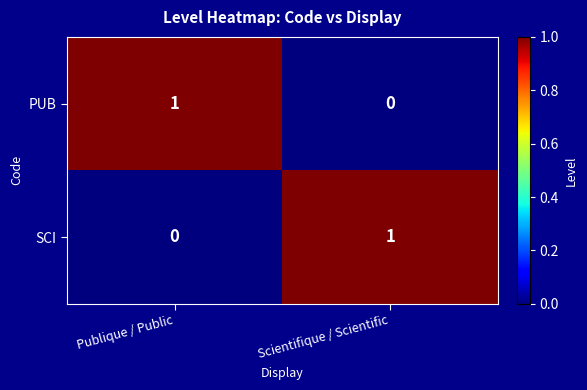

Reading left to right, list all the values displayed in this chart.

PUB: 1	0
SCI: 0	1